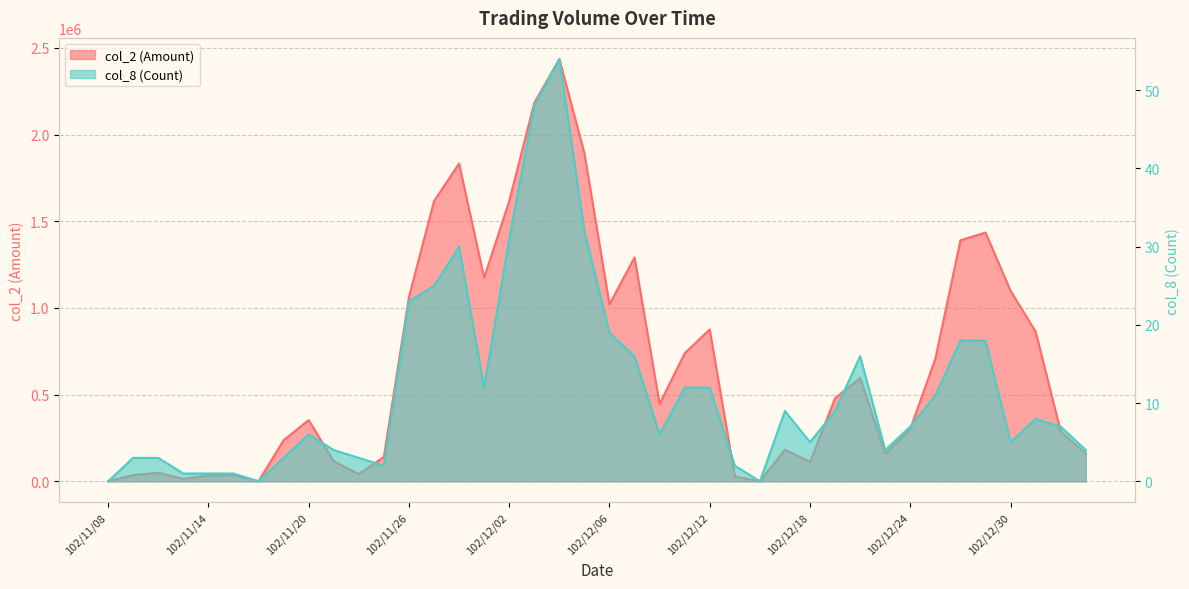

What value does the col_8 (Count) series have at 102/11/12?

3